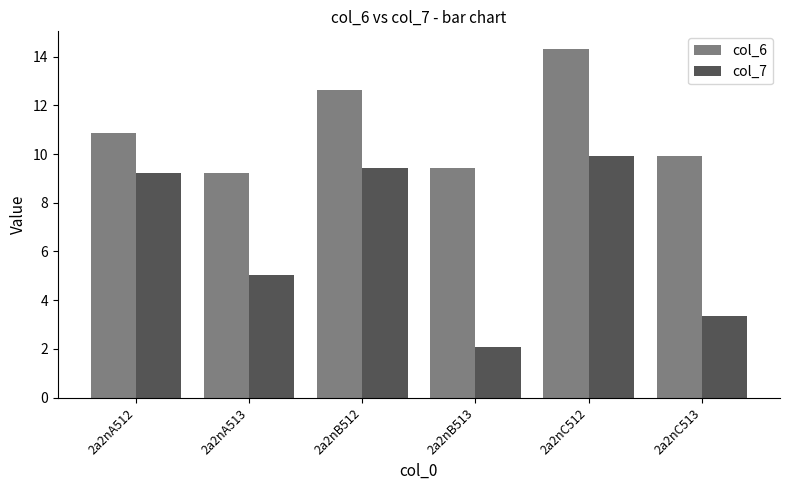

At how many categories does at least one series exceed 13?

1